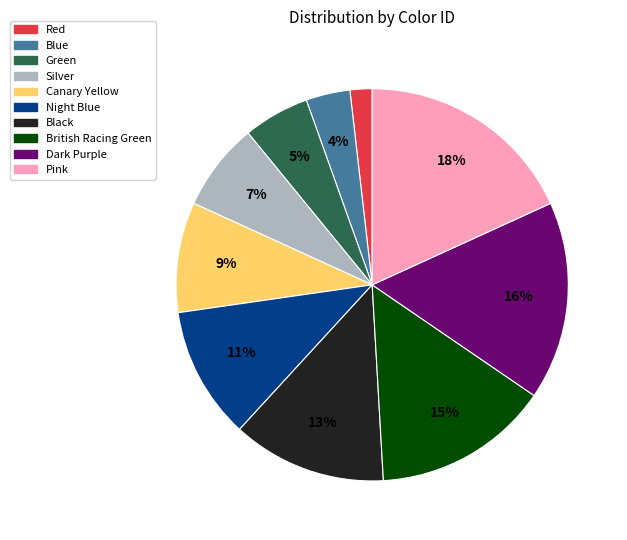

Combined, do Black and Blue account for over 50%?

No